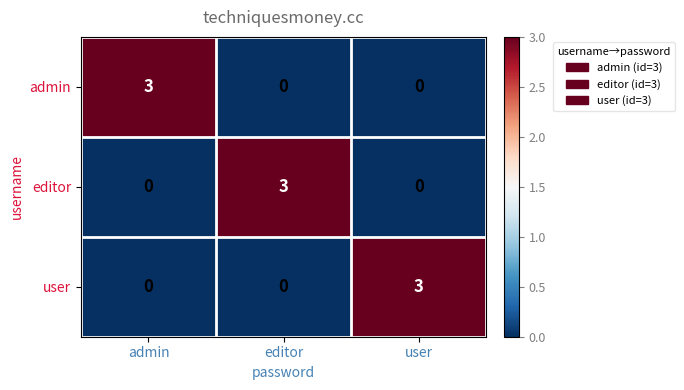

What is the maximum value shown in the chart?

3